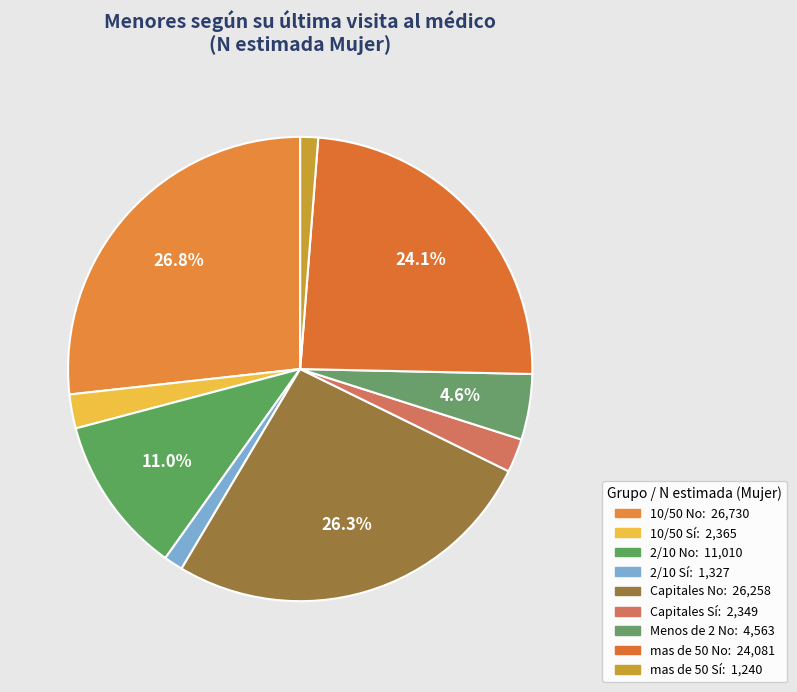

To the nearest percent, what is the combined percentage of mas de 50 Sí and 2/10 No?

12%